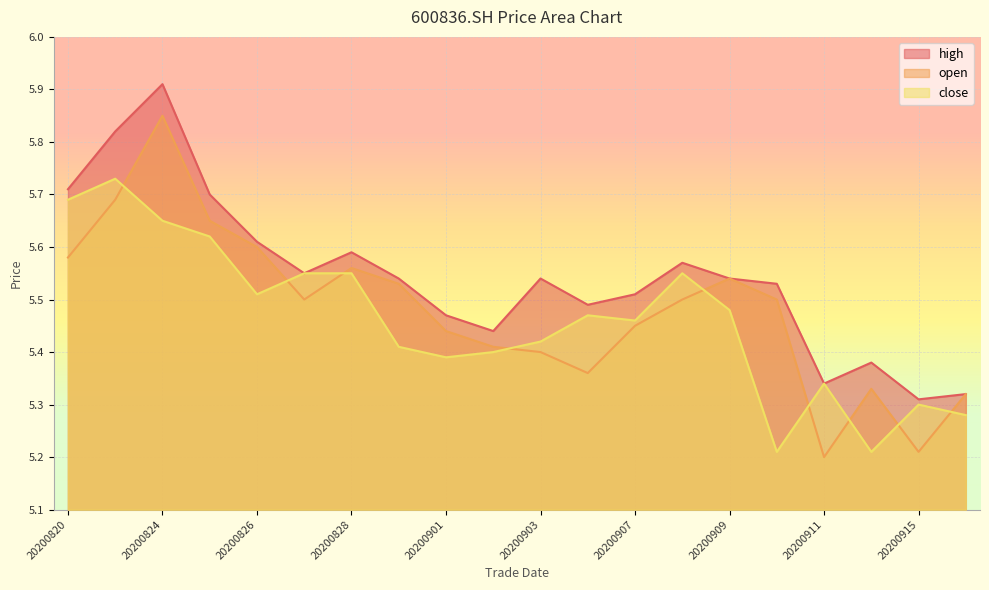

The value of high at 20200826 is 5.6. True or false?

True